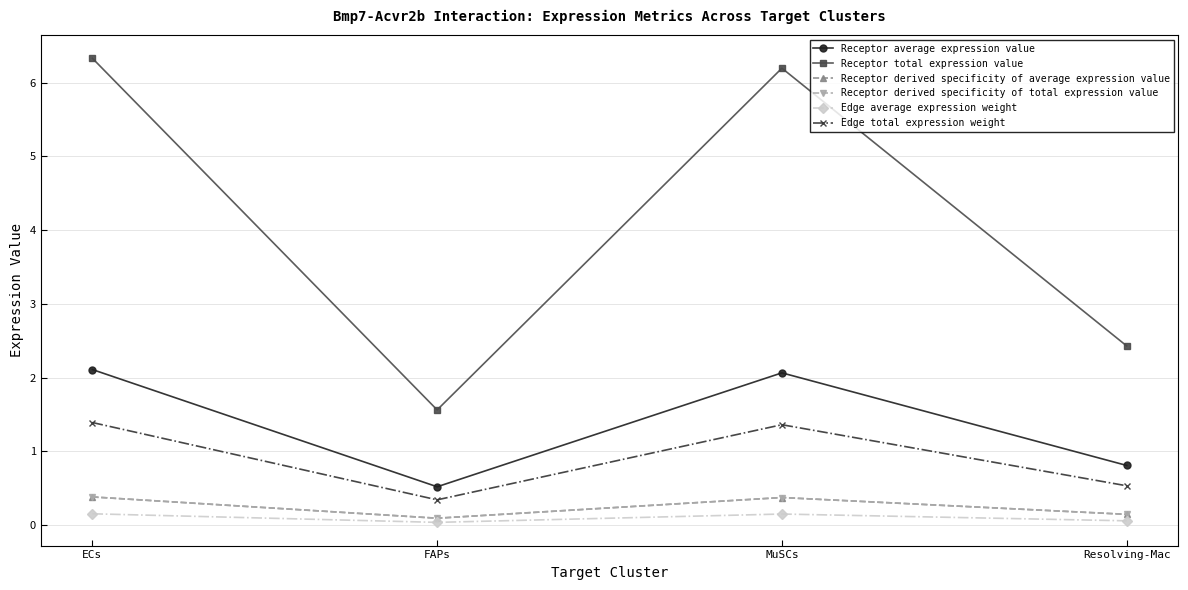

Does the chart have visible grid lines?

Yes